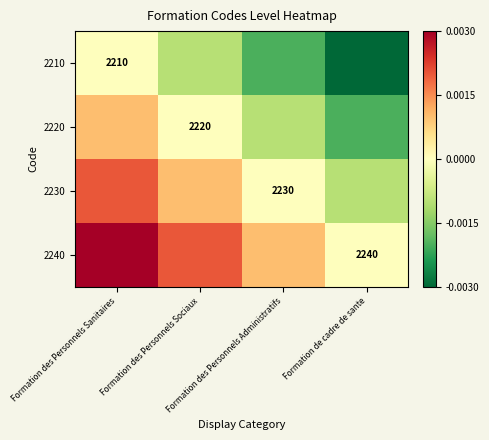

Is it true that 2210 equals -0.0 at Formation des Personnels Sociaux?

False